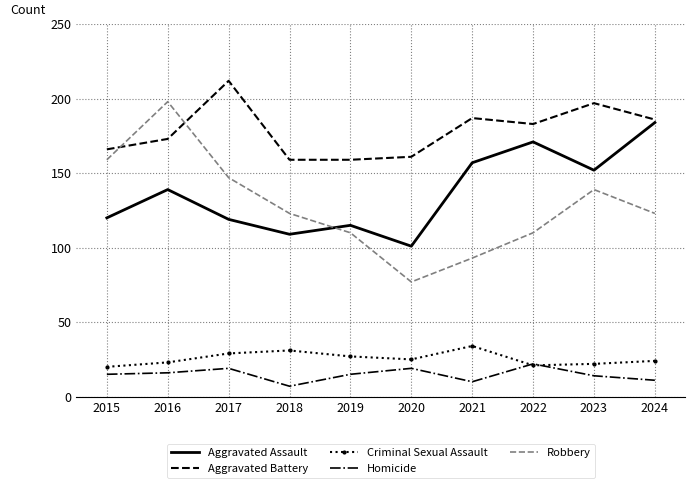

True or false: Criminal Sexual Assault and Aggravated Assault cross at least once.

False